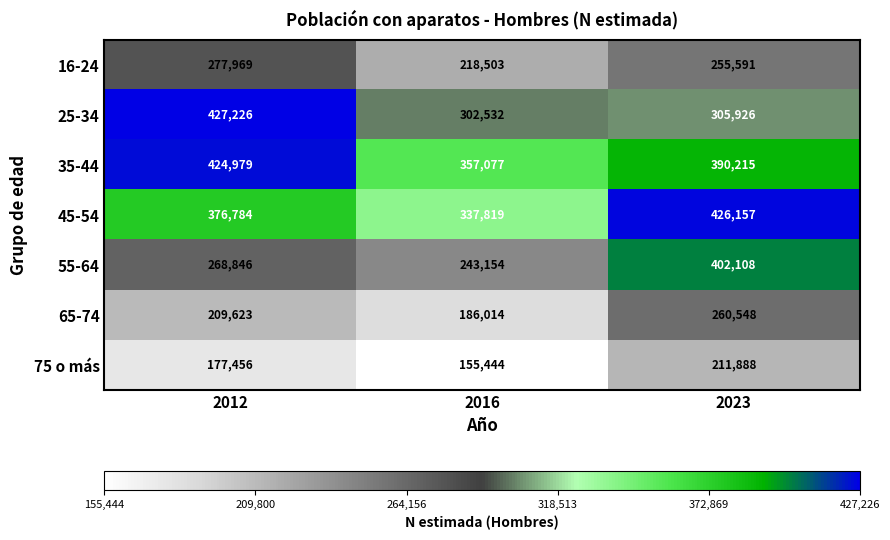

How many data points does each series have?

3